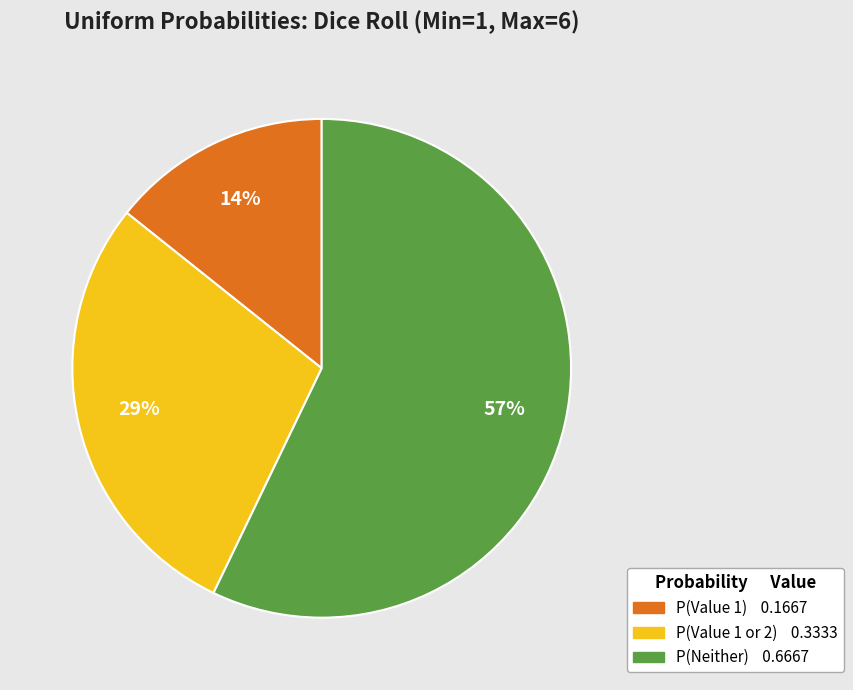

To the nearest percent, what is the difference between the largest and smallest slice percentages?

43%